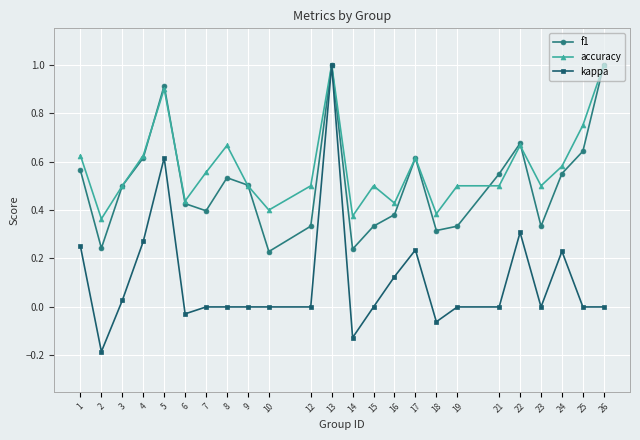

What is the greatest value displayed?

1.0